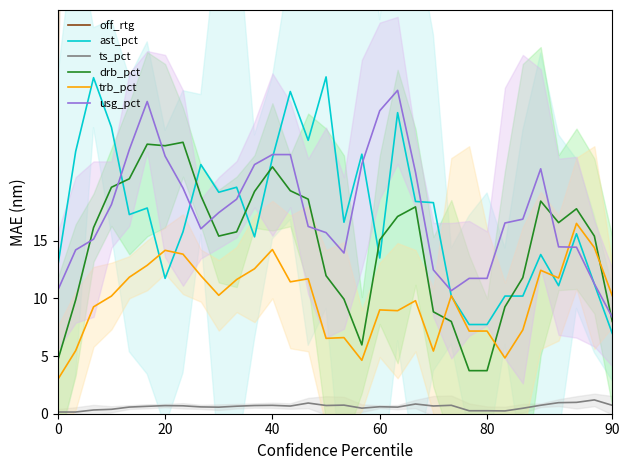

What is the minimum value for ts_pct?

0.1